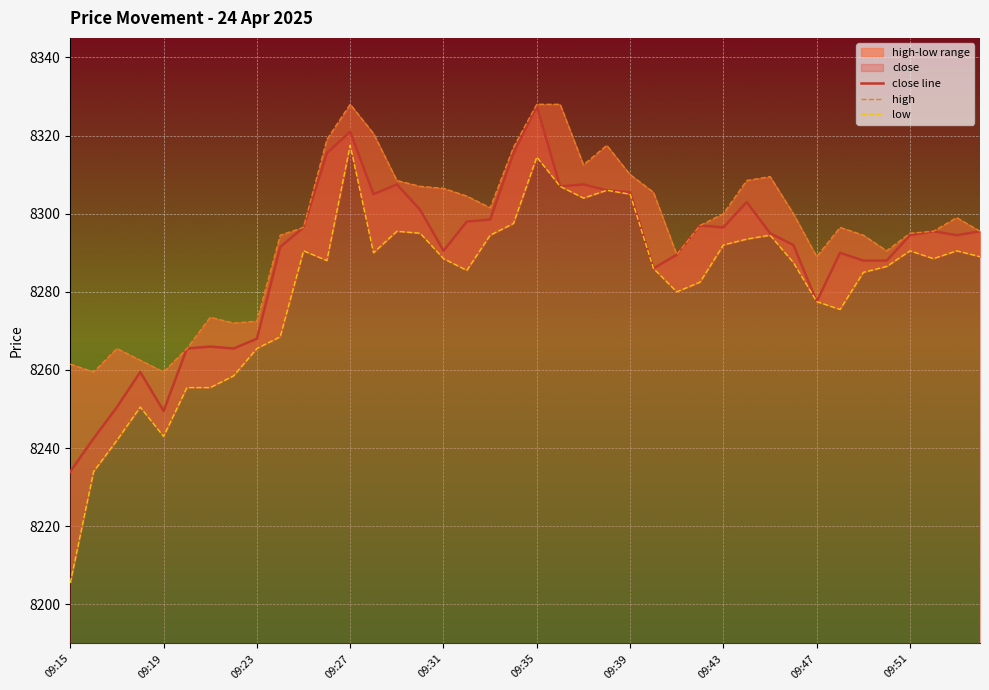

What is the difference between the second highest and minimum values in the low series?

109.0